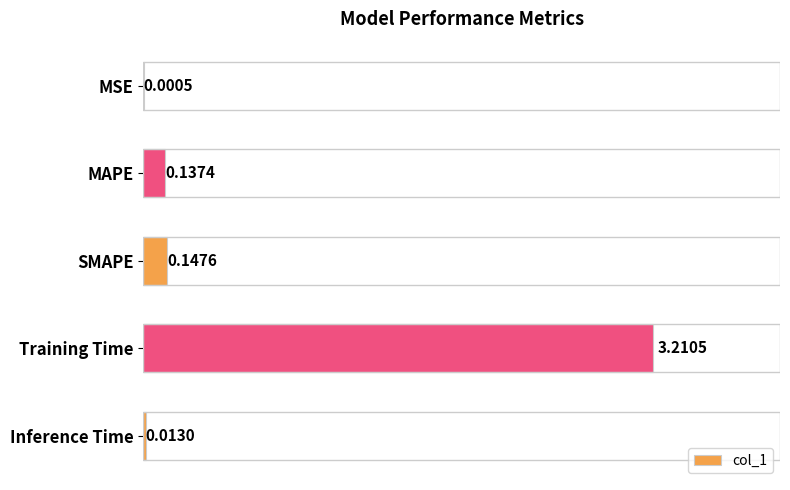

Between SMAPE and Inference Time, which is larger?

SMAPE